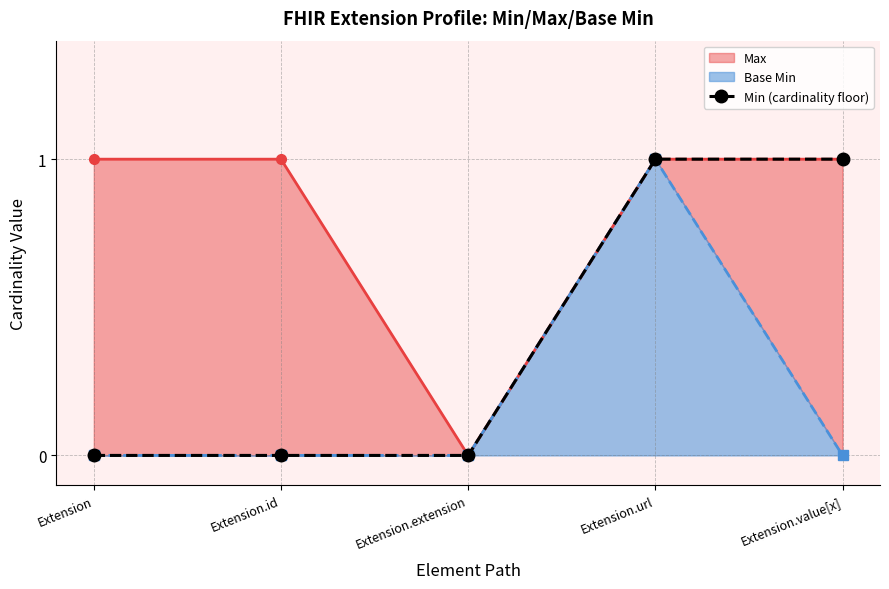

List the labels in order of value, largest first.

Extension.url, Extension.value[x], Extension, Extension.id, Extension.extension